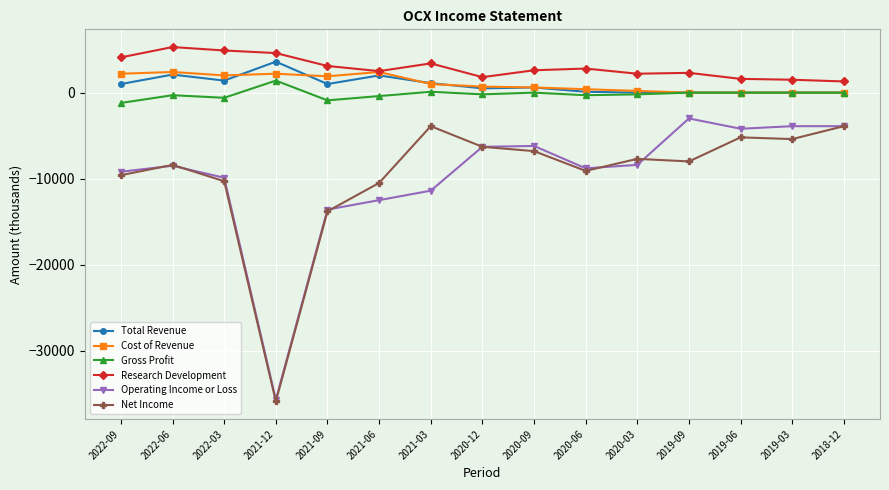

What is the label of the 4th point from the right?

2019-09